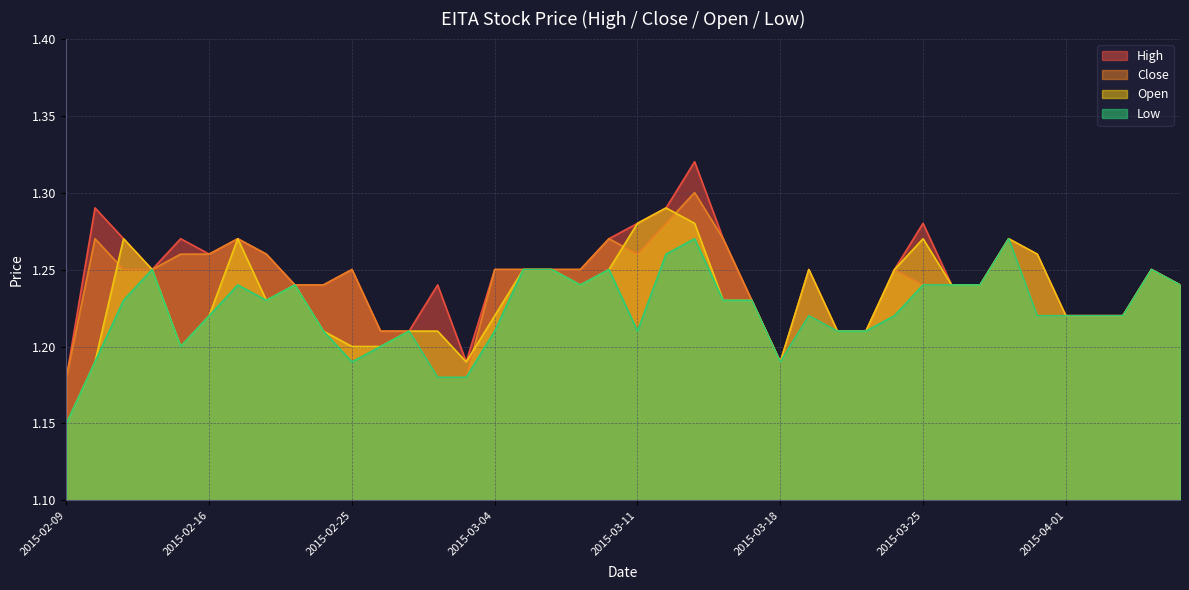

What is the lowest value of the high series?

1.2